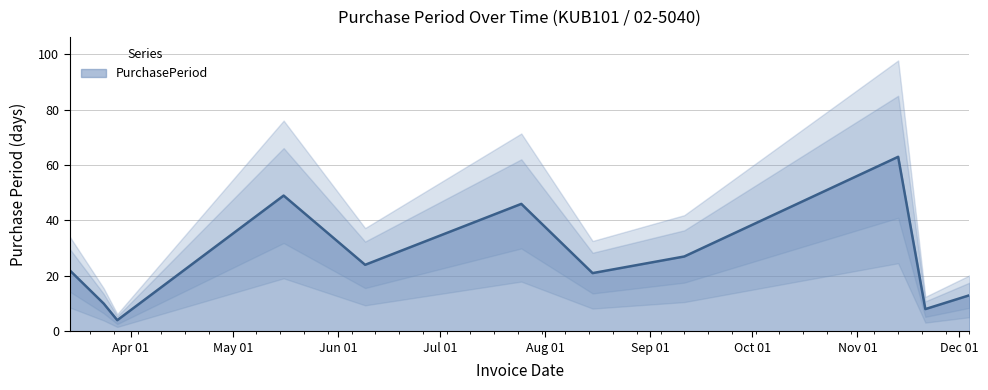

What is the label of the 6th point from the left?

2017-07-25